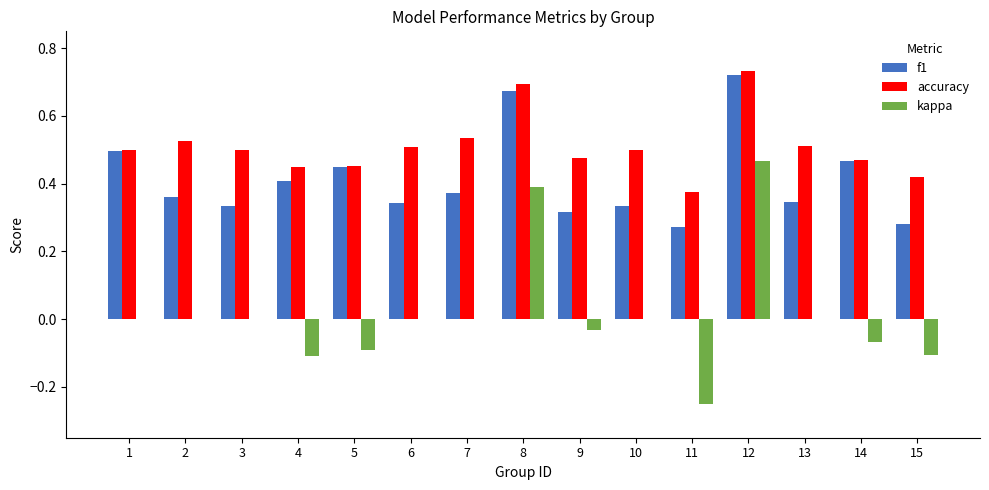

Is the value of accuracy at 9 greater than the value of f1 at 11?

Yes